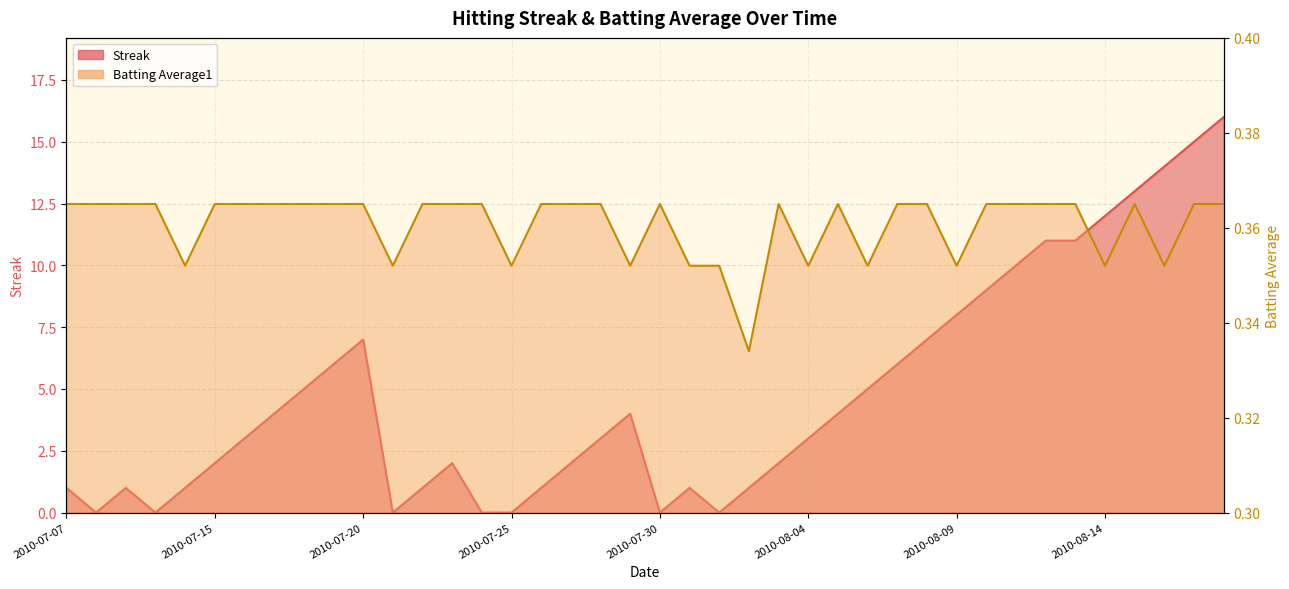

What value does the Streak series have at 2010-07-29?

4.0